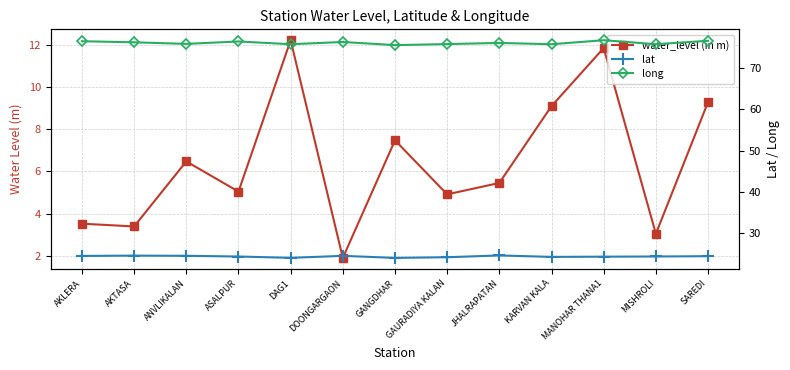

At which category does the chart reach its minimum across all series?

DOONGARGAON